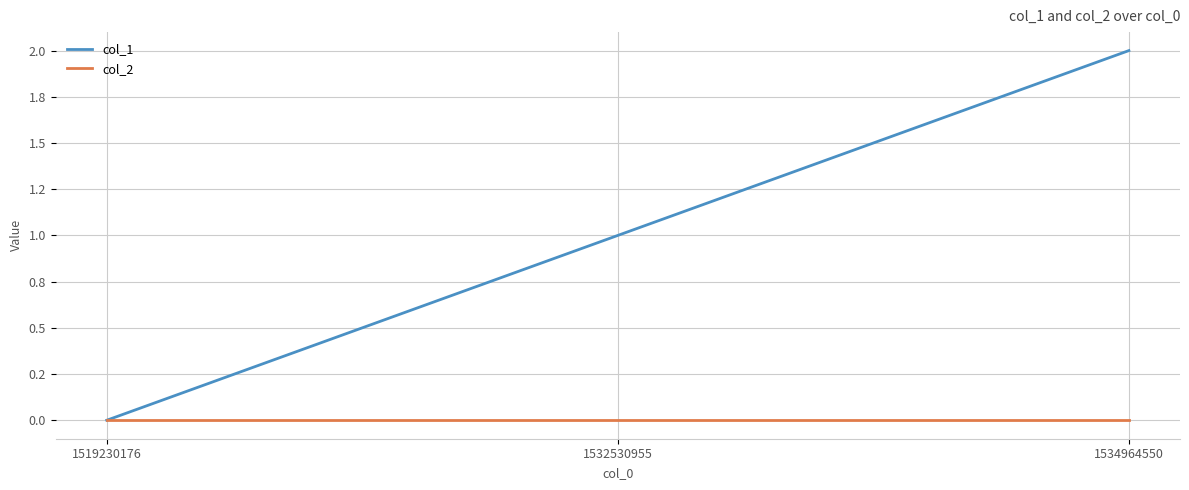

Reading left to right, extract all data points from this chart.

col_1: 1519230176=0	1532530955=1	1534964550=2
col_2: 1519230176=0	1532530955=0	1534964550=0